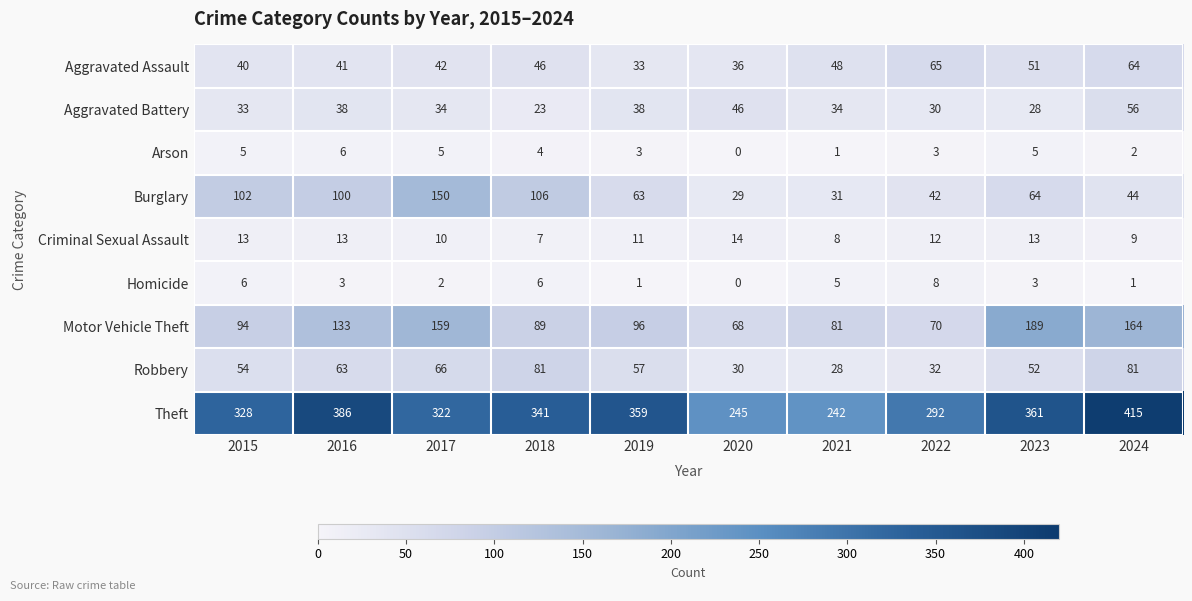

What value does the Theft series have at 2019, to the nearest 5?

360